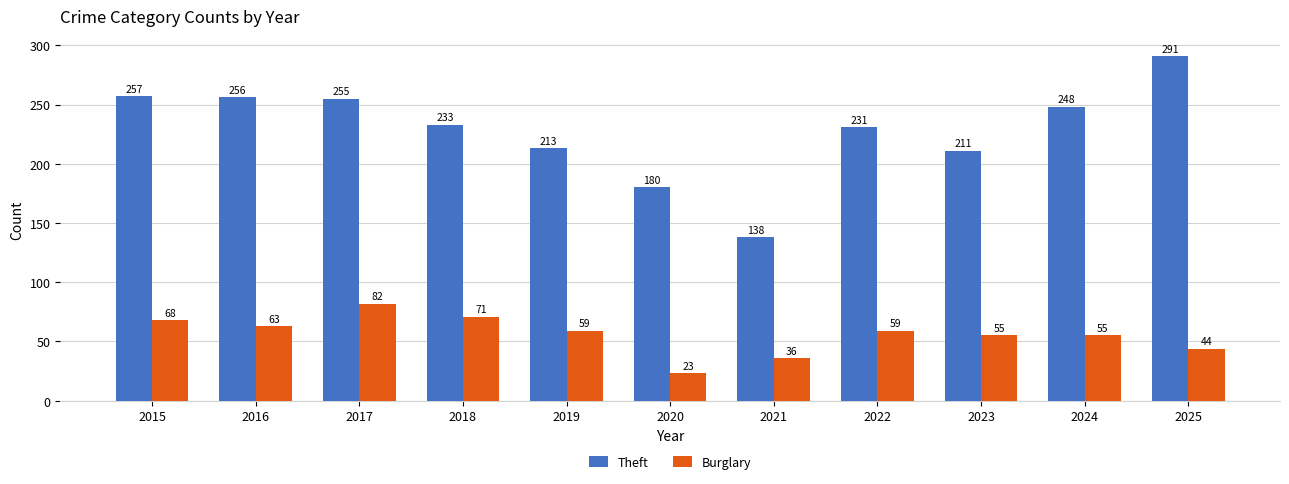

The Theft series shows 99 at 2020. True or false?

False